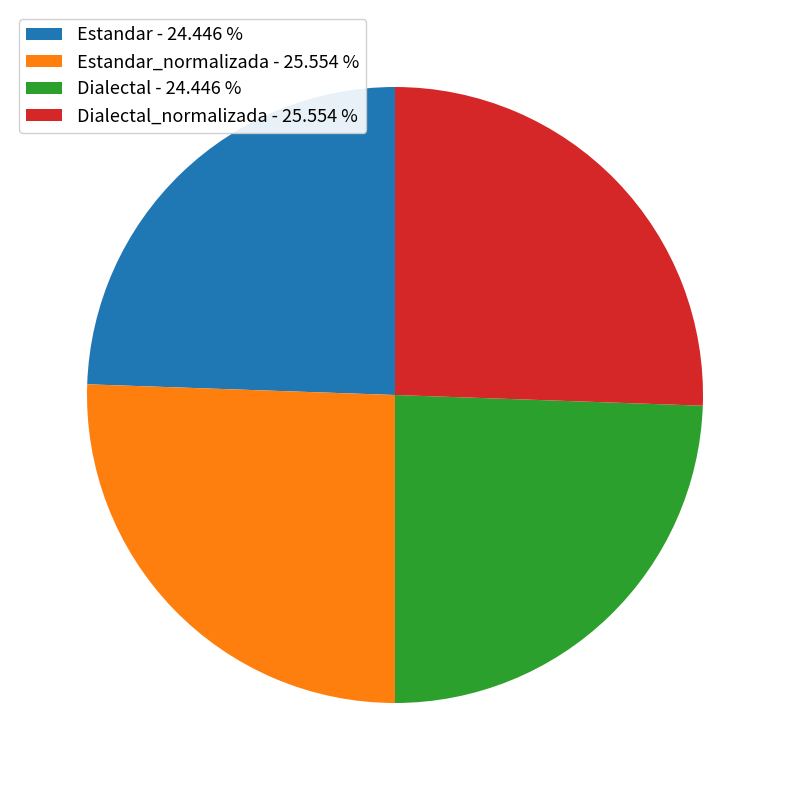

How many slices are in this pie chart?

4